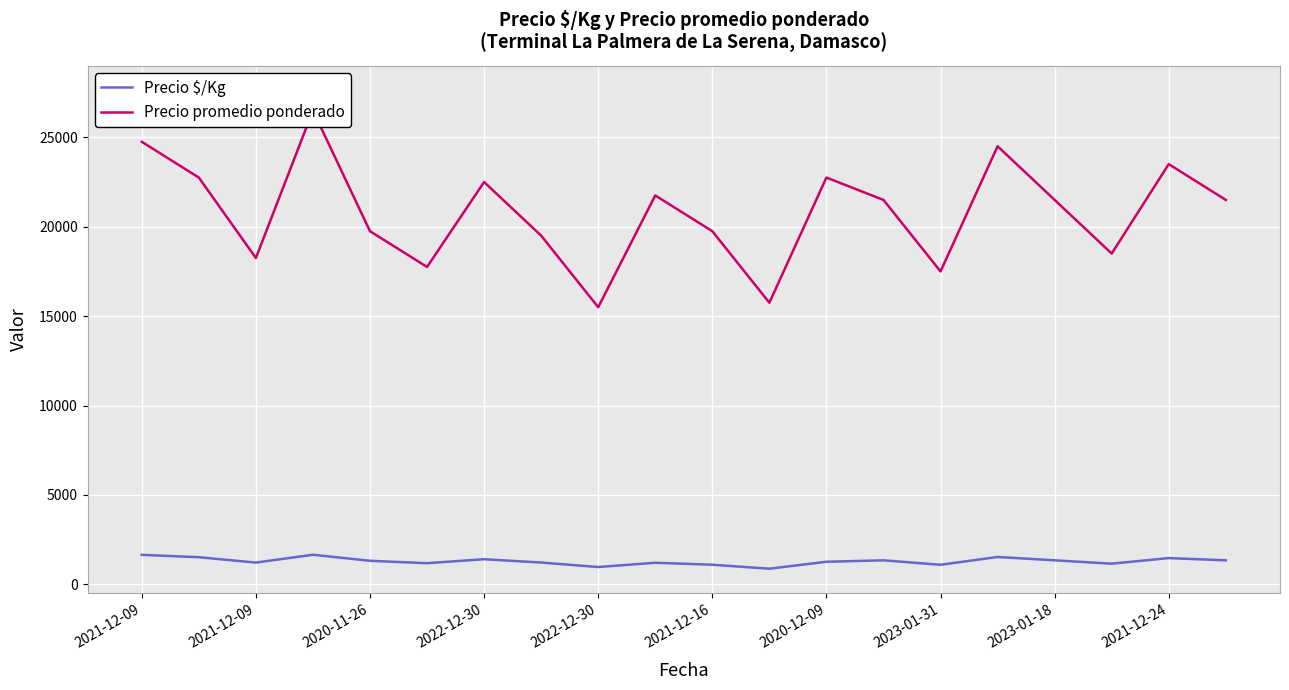

True or false: Precio $/Kg and Precio promedio ponderado intersect in this chart.

False